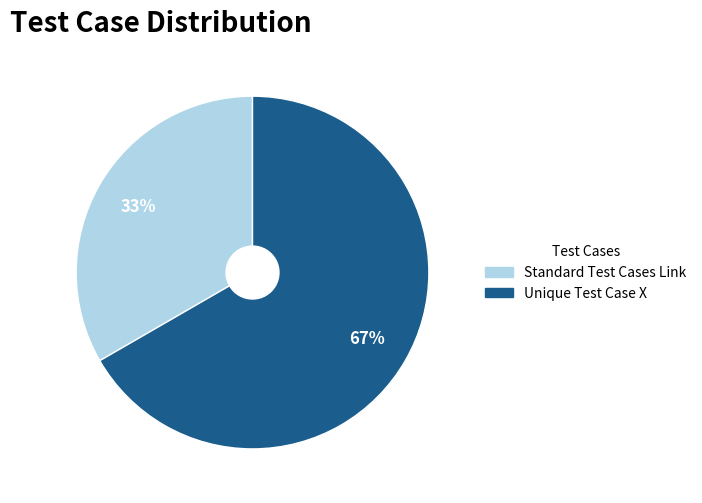

Which category has the biggest portion of the pie?

Unique Test Case X